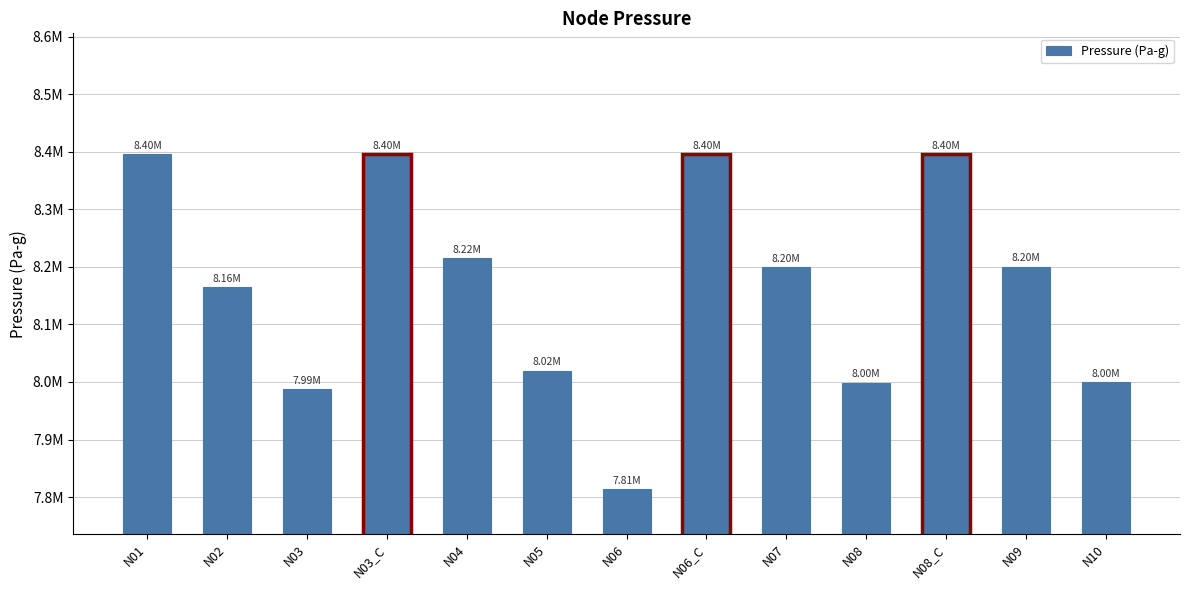

Between N03 and N06, which is larger?

N03